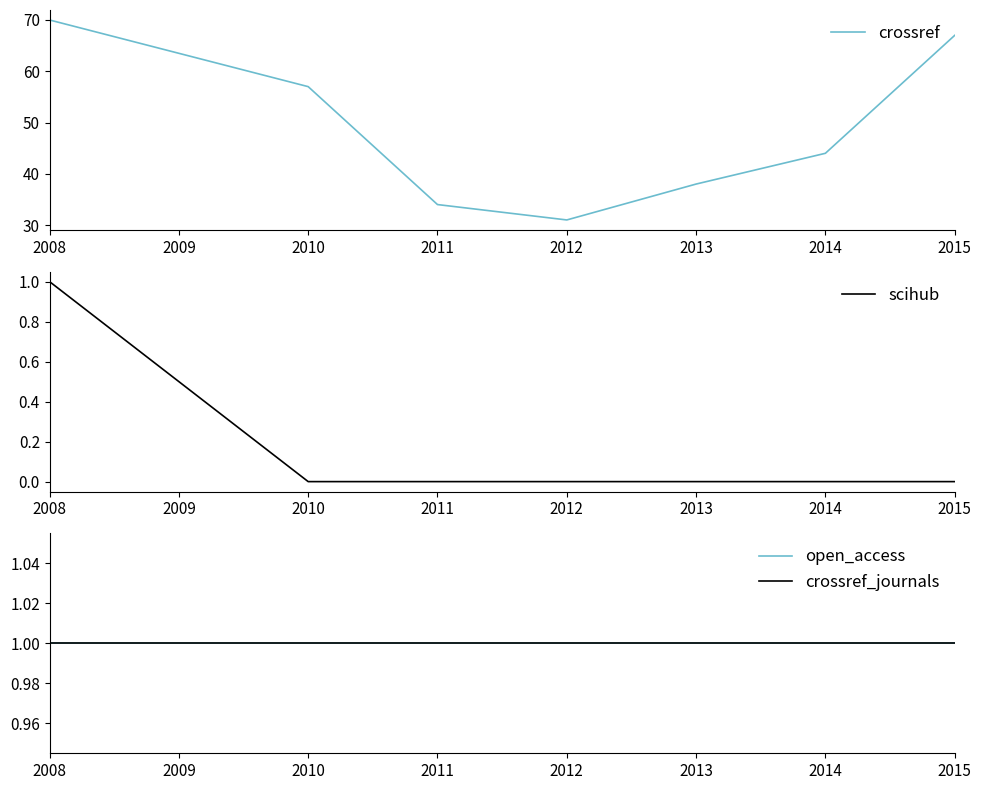

Reading right to left, extract all data points from this chart.

crossref: 67	44	38	31	34	57	70
scihub: 0	0	0	0	0	0	1
open_access: 1	1	1	1	1	1	1
crossref_journals: 1	1	1	1	1	1	1